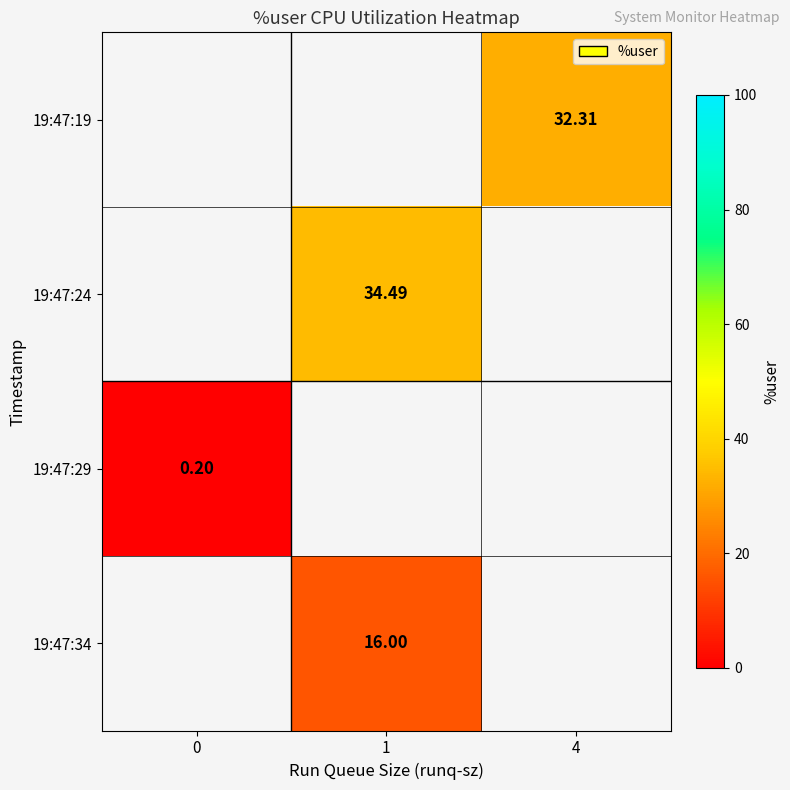

What is the greatest value displayed?

34.5